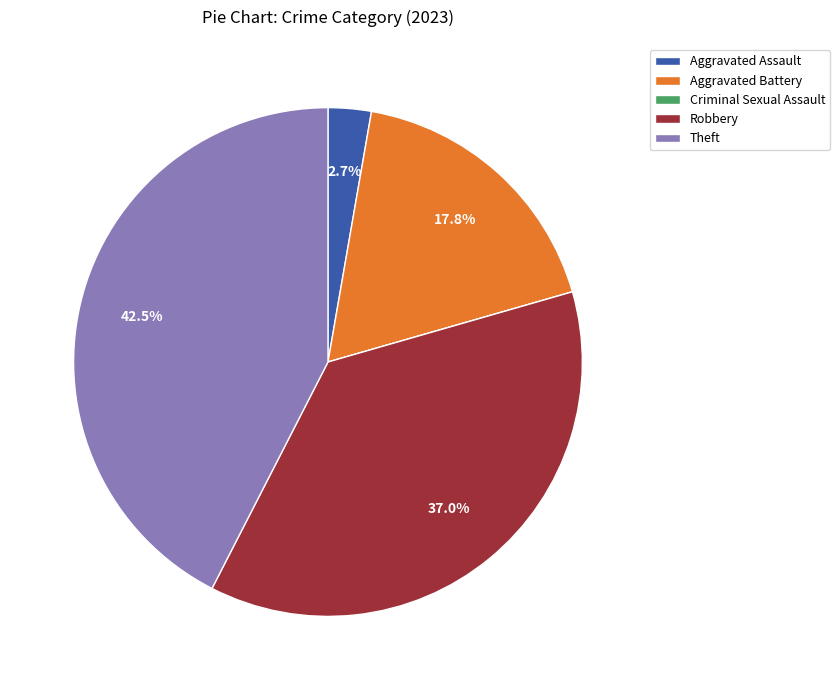

Is there any slice that represents more than half of the pie?

No